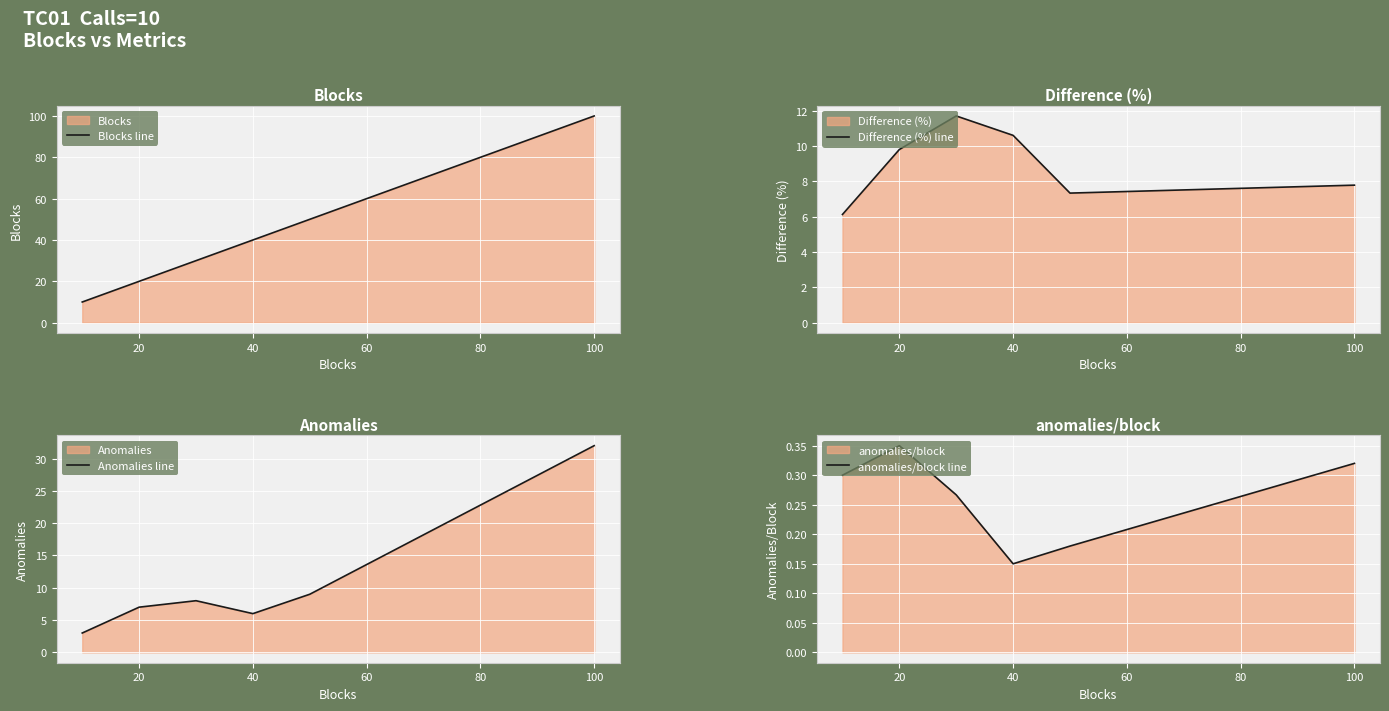

True or false: anomalies/block line and Blocks line intersect in this chart.

False